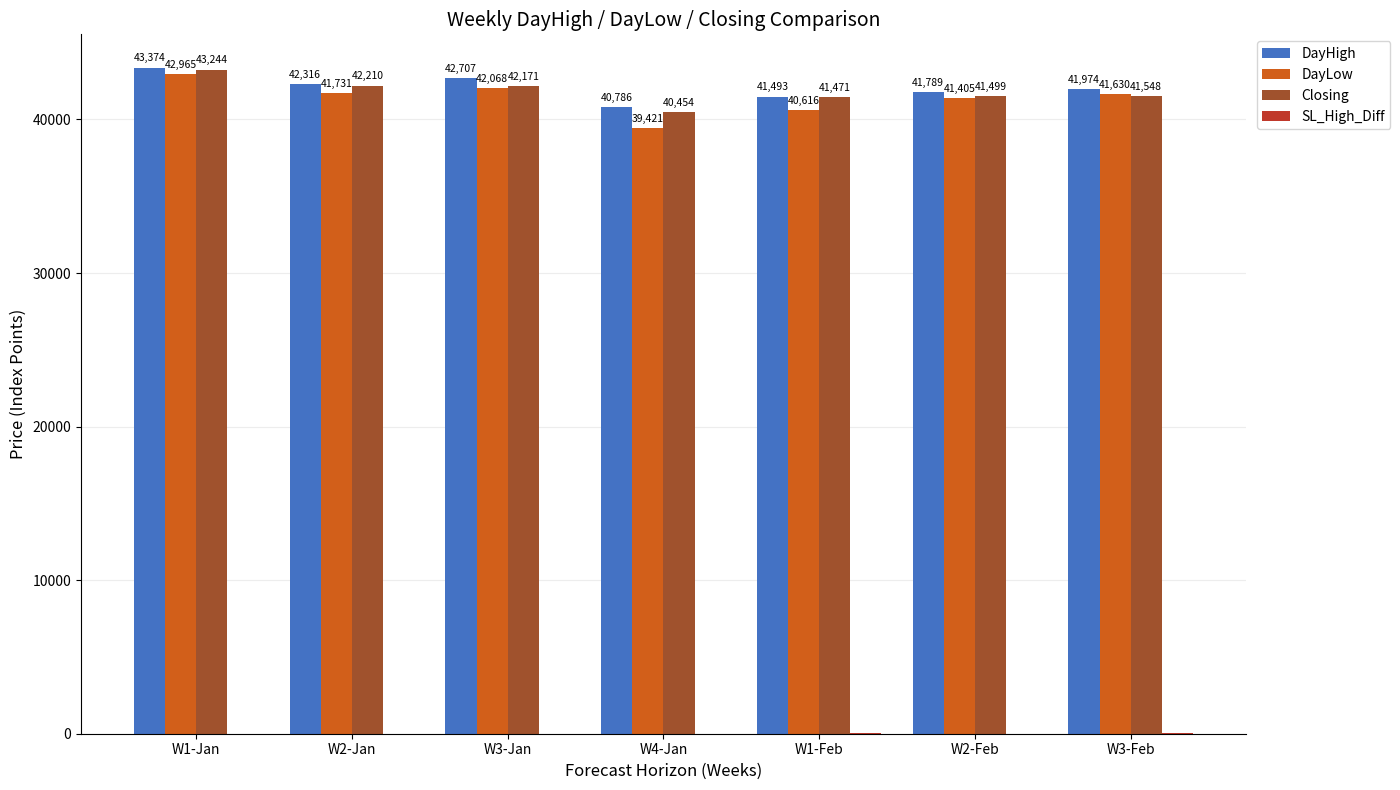

The value of Closing at W1-Feb is 41470.8. True or false?

True